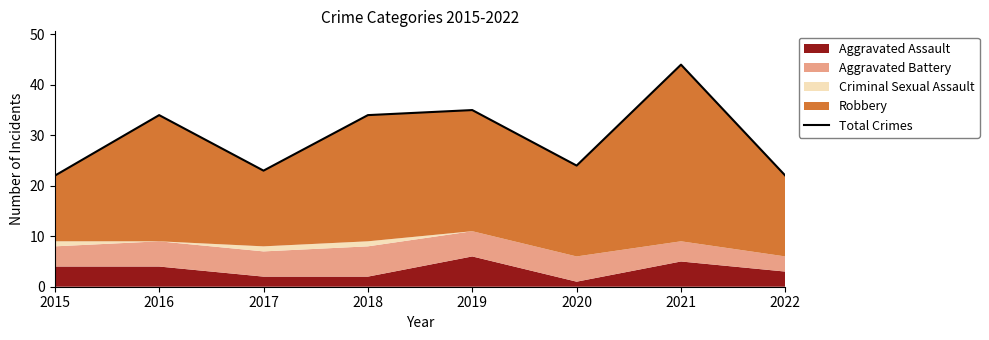

Does the chart display data point markers on the line(s)?

No